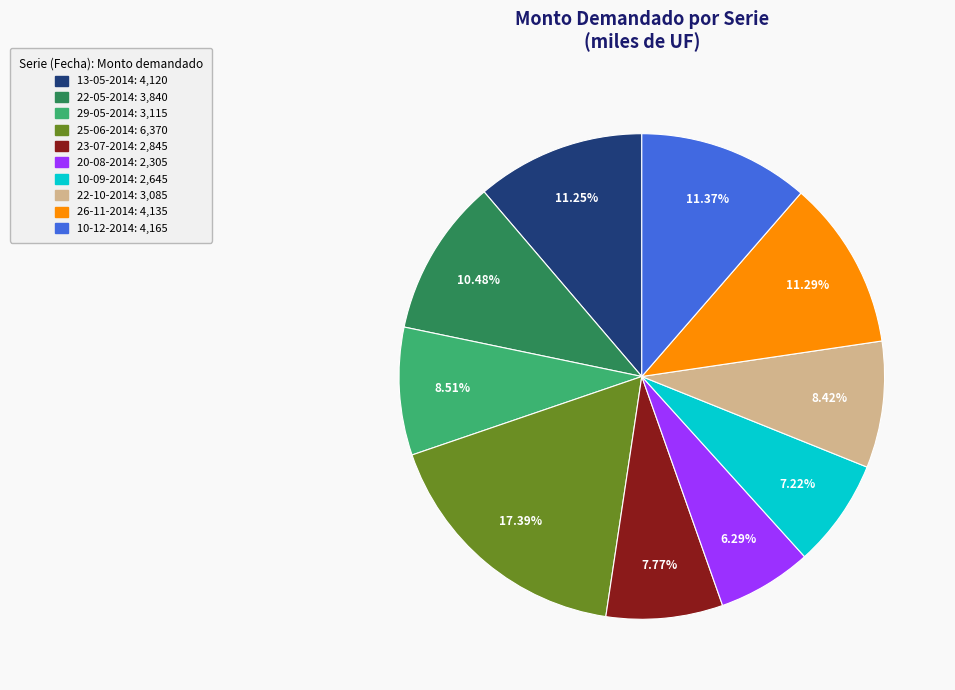

Combined, do 10-12-2014 and 26-11-2014 account for over 50%?

No